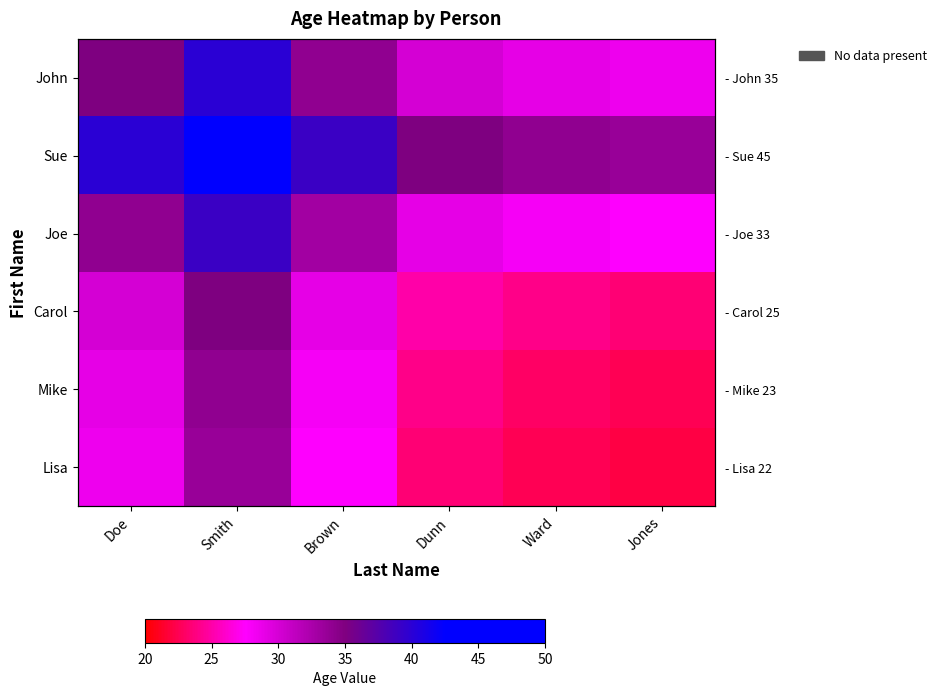

Which series changed the most between Doe and Dunn?

John